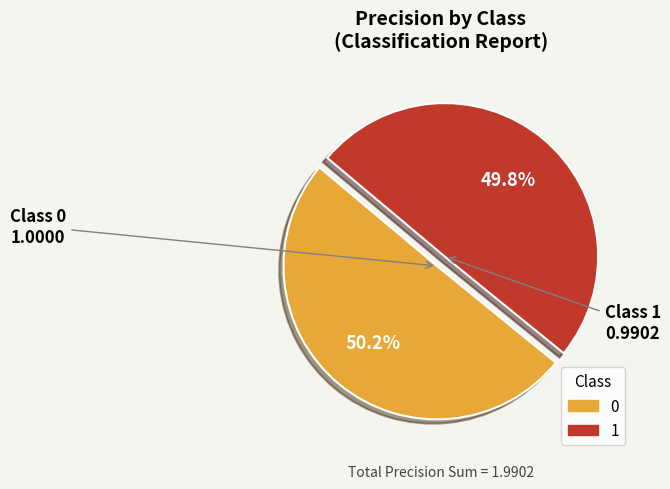

What portion of the pie excludes 1?

50.2%